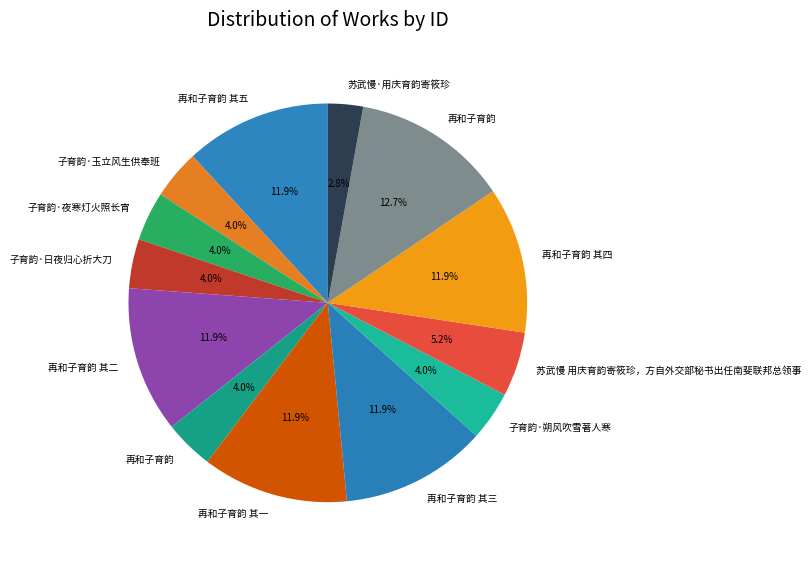

Count the number of slices in the pie.

13